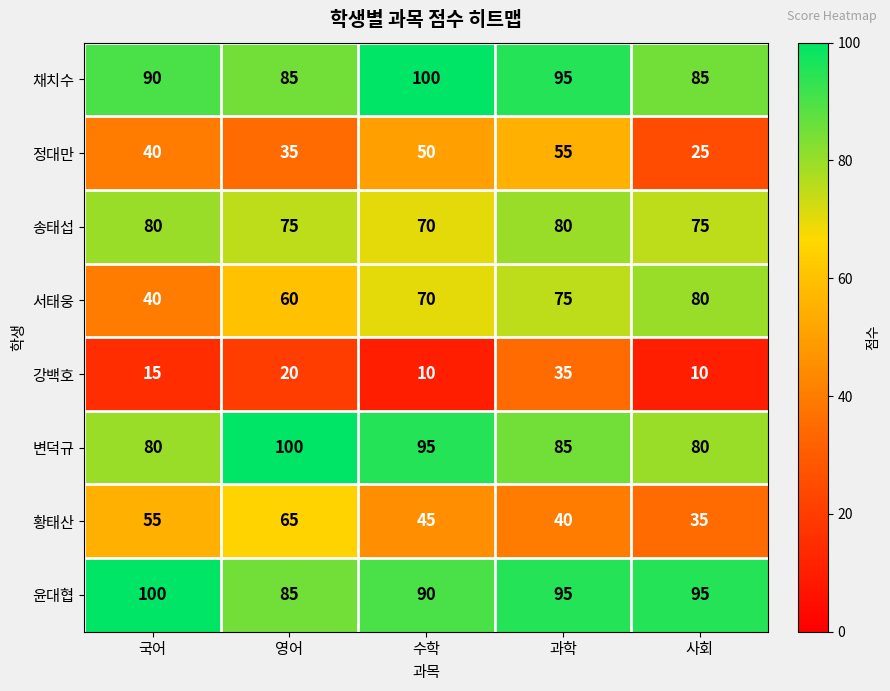

What is the average value of the 황태산 series?

48